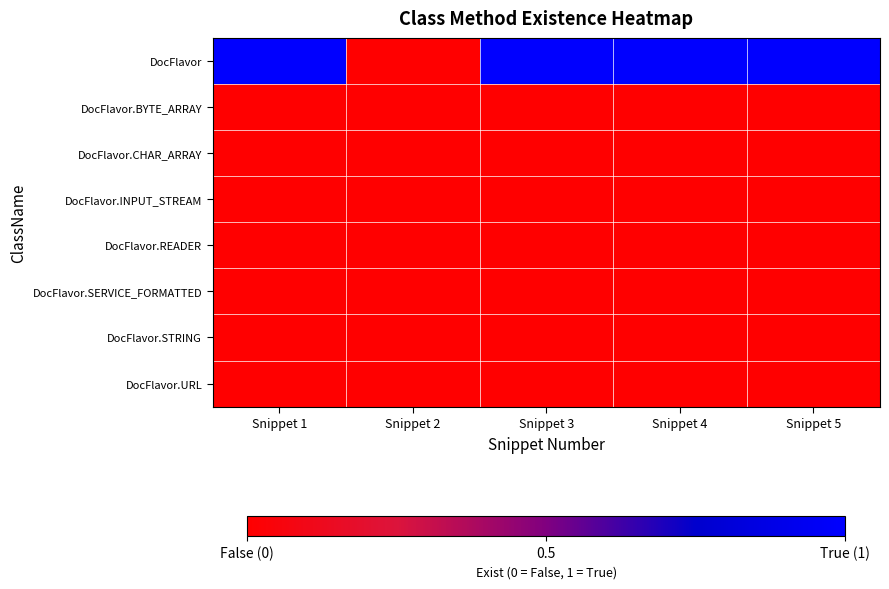

Rank the series by their maximum value, from highest to lowest.

DocFlavor, DocFlavor.BYTE_ARRAY, DocFlavor.CHAR_ARRAY, DocFlavor.INPUT_STREAM, DocFlavor.READER, DocFlavor.SERVICE_FORMATTED, DocFlavor.STRING, DocFlavor.URL